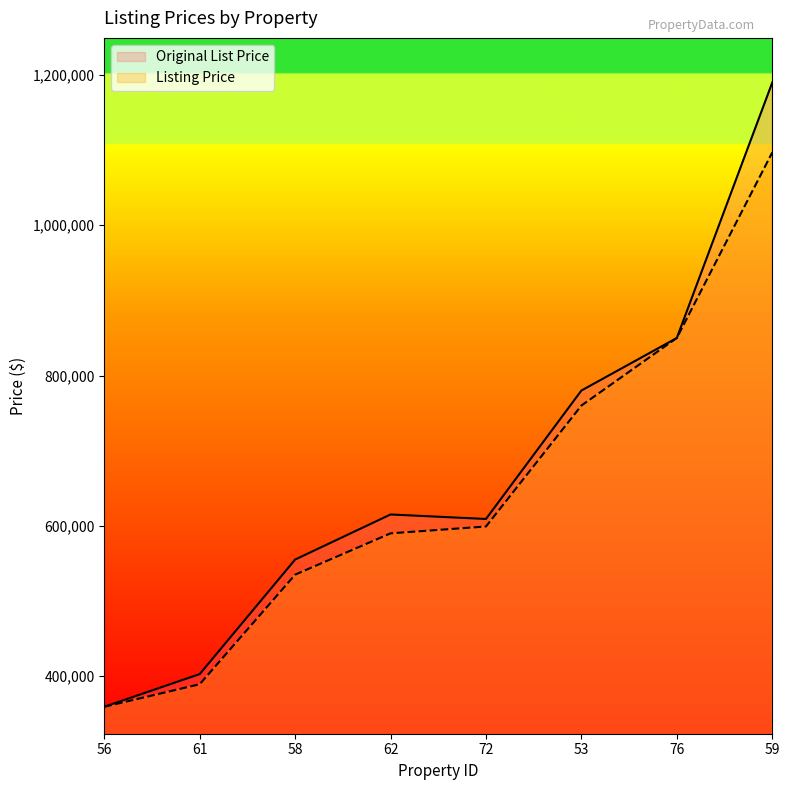

List the series in order of their peak value, highest first.

Original List Price, Listing Price